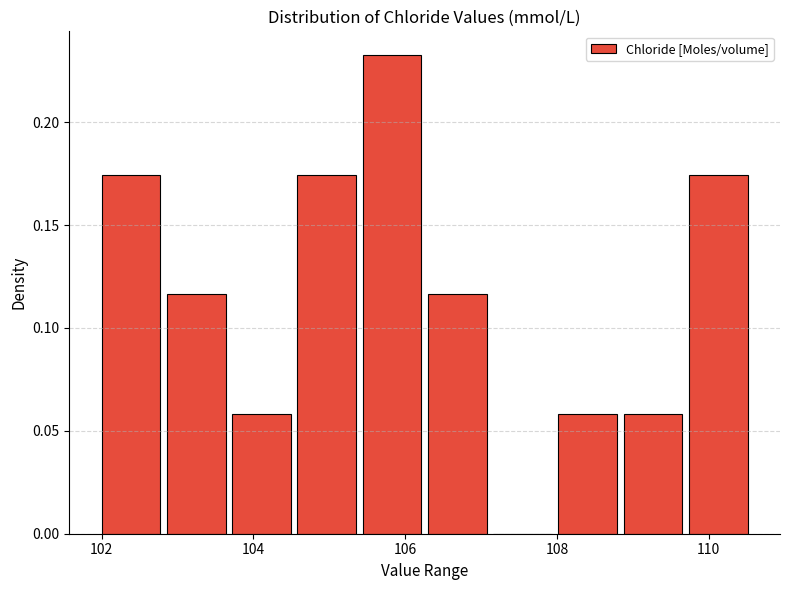

Reading left to right, transcribe this chart: for each bar, give the range it covers on the x-axis and its height. Neither the bar edges nor the heights are printed on the chart, so give them approximately, as read against the axes.

102.00 to 102.86: 0.175
102.86 to 103.72: 0.115
103.72 to 104.58: 0.060
104.58 to 105.44: 0.175
105.44 to 106.30: 0.235
106.30 to 107.16: 0.115
107.16 to 108.02: 0
108.02 to 108.88: 0.060
108.88 to 109.74: 0.060
109.74 to 110.60: 0.175